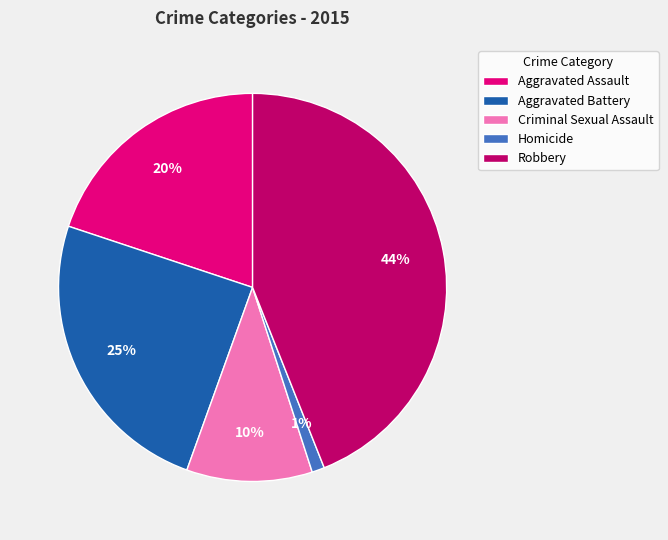

Between Aggravated Assault and Aggravated Battery, which is larger?

Aggravated Battery